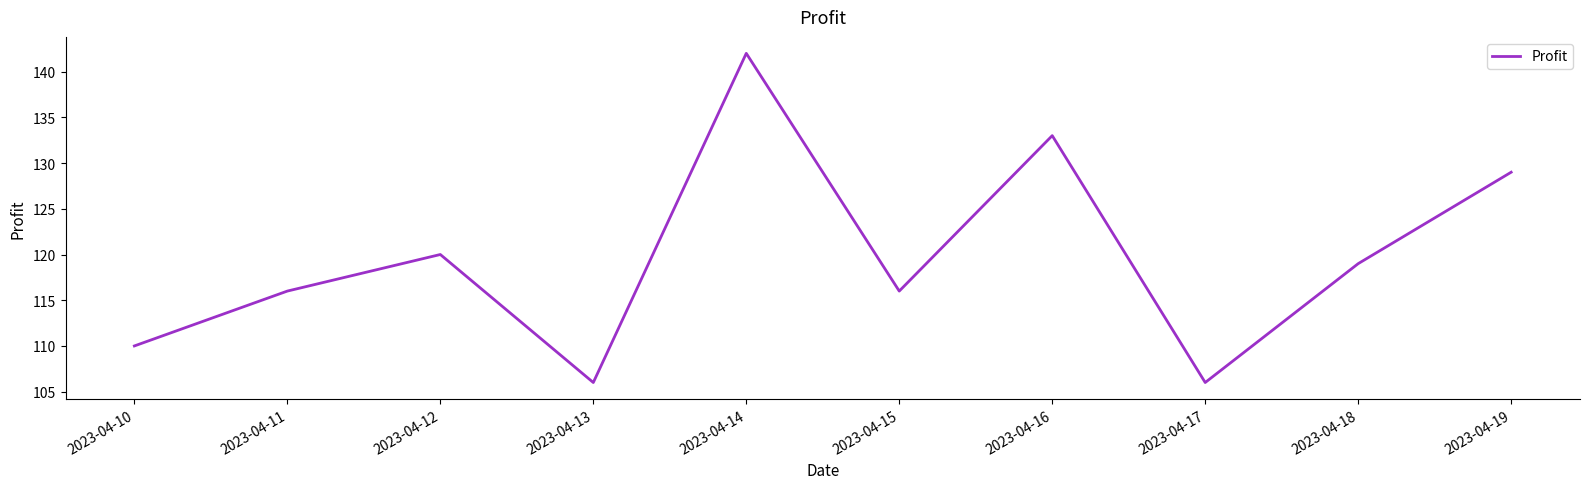

What is the change in value from 2023-04-15 to 2023-04-18?

+3